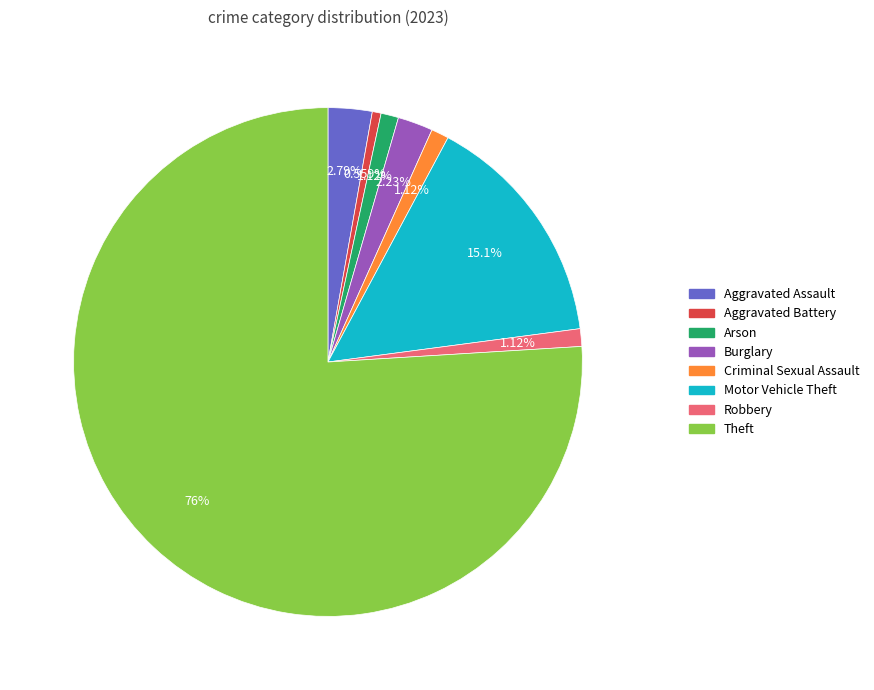

To the nearest percent, what percentage of the pie is Burglary?

2%